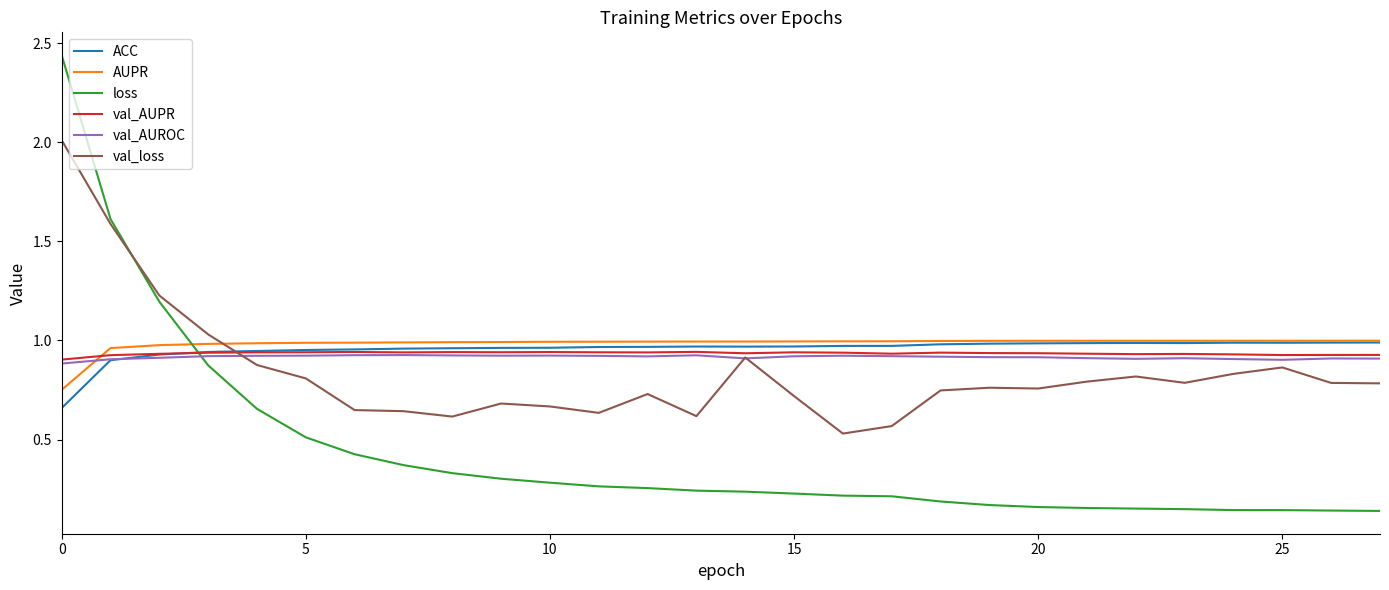

How many distinct data groups are displayed?

6